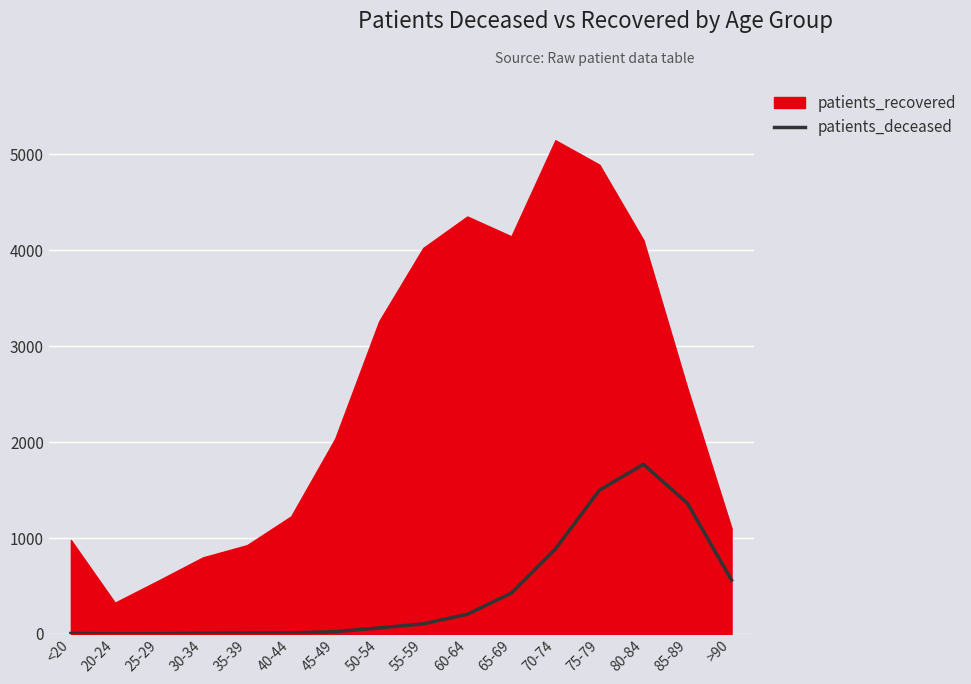

The value of patients_recovered at <20 is 980. True or false?

True